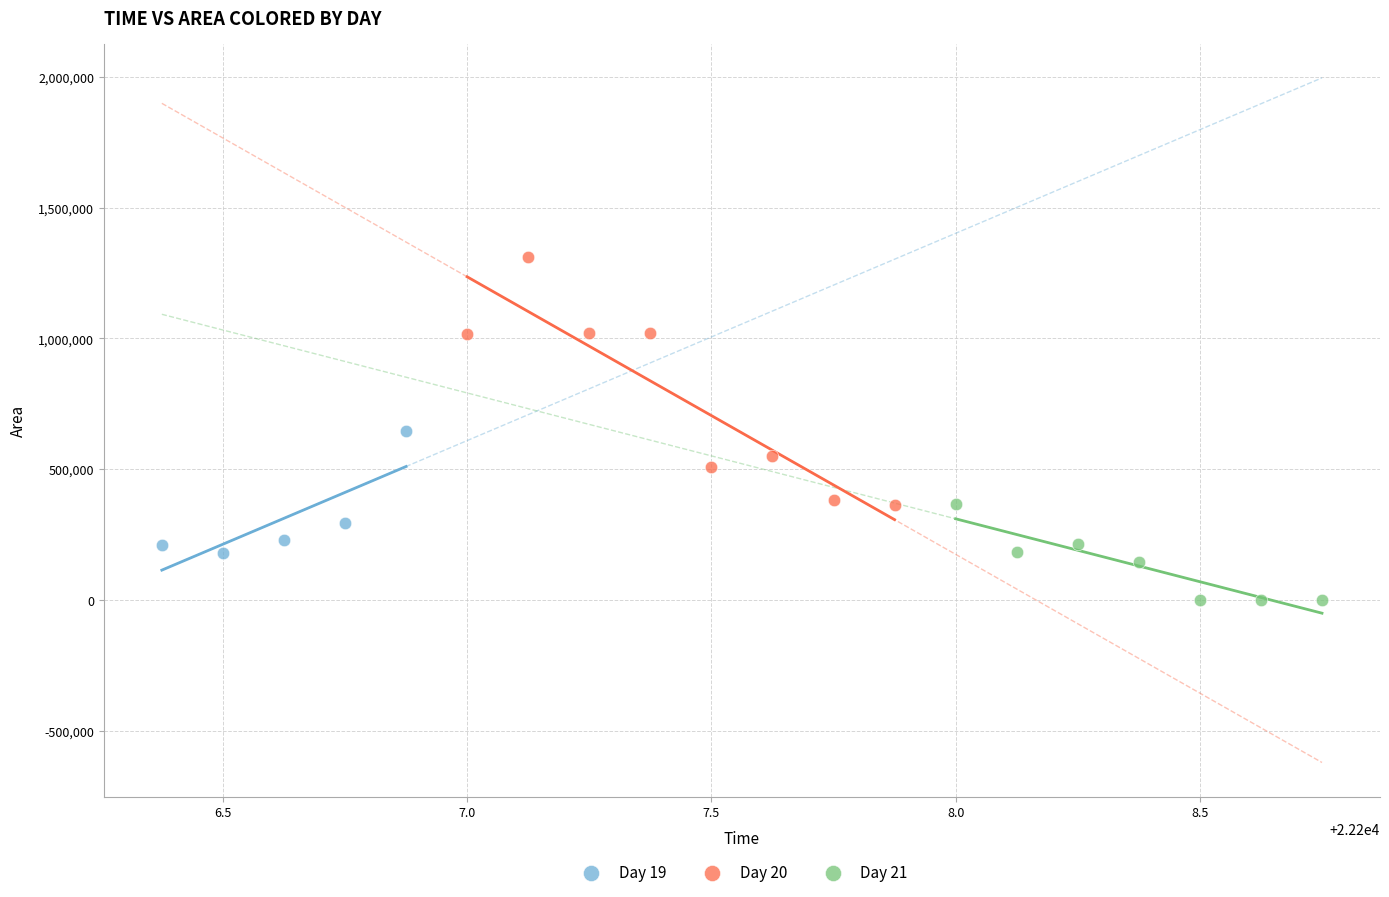

Which series contains the lowest Y value?

Day 21